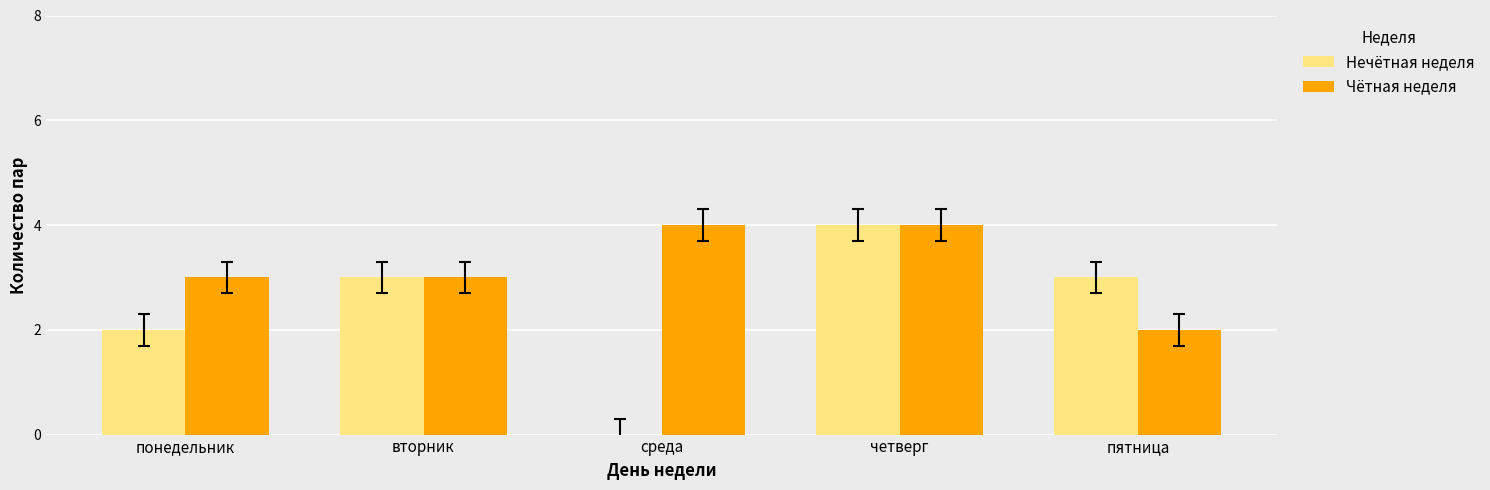

Is it true that Нечётная неделя equals 0 at среда?

True